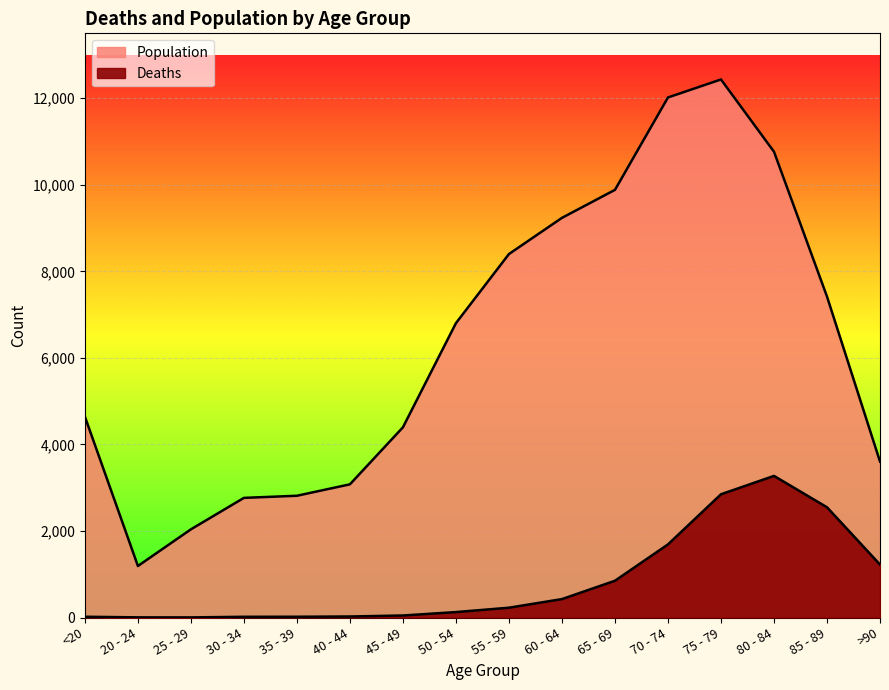

Where is Population nearest to the value 6812?

50 - 54